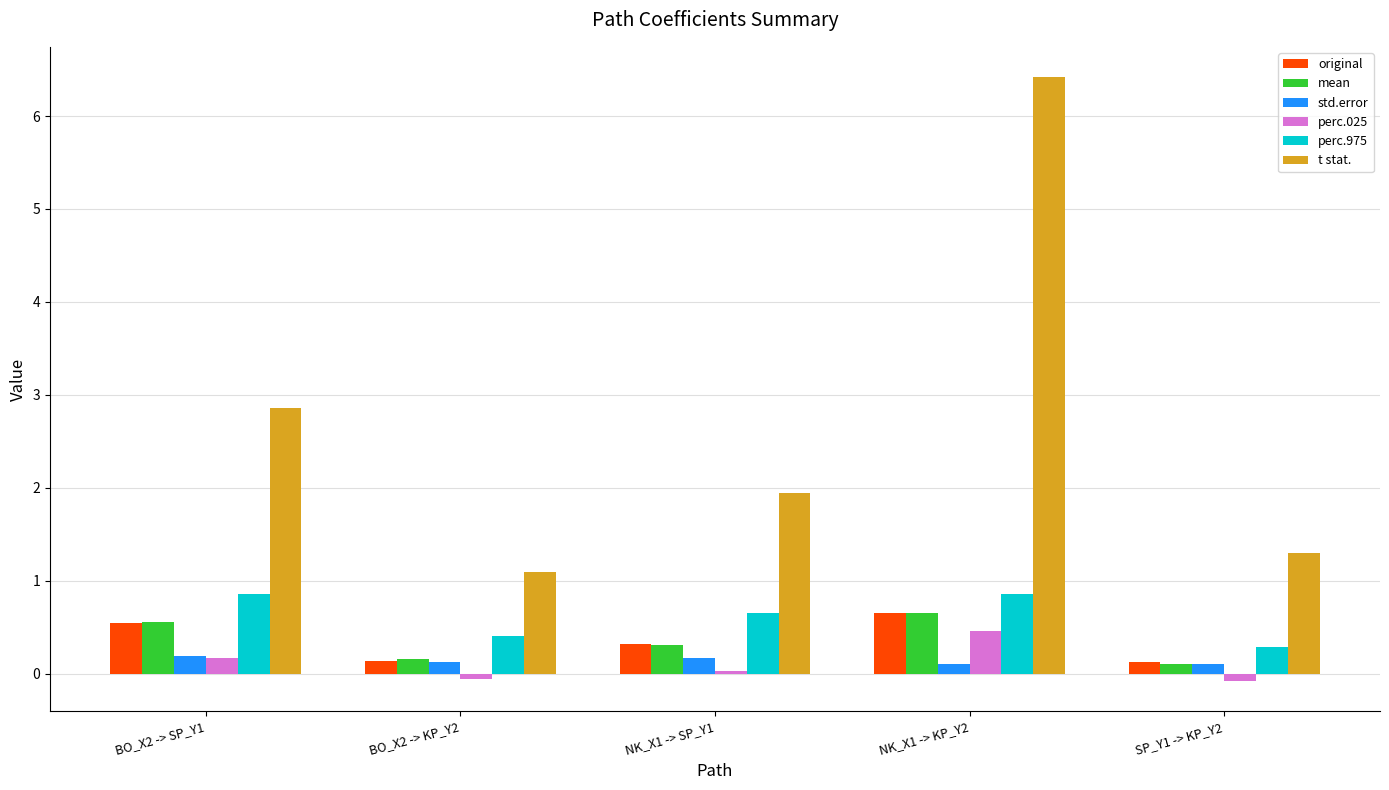

What is the average value of the original series?

0.4